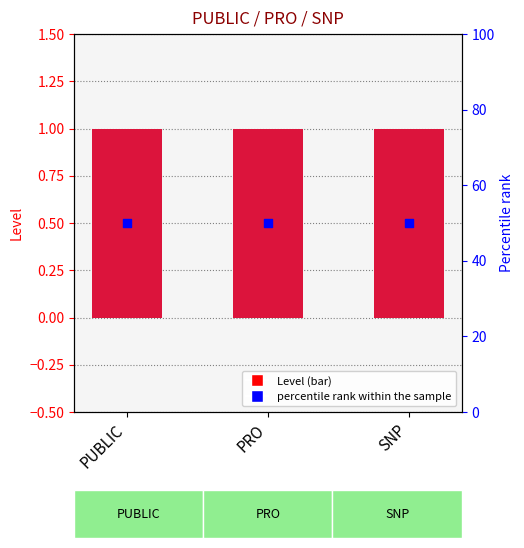

Is the value of Level at PUBLIC greater than the value of percentile rank within the sample at PRO?

No